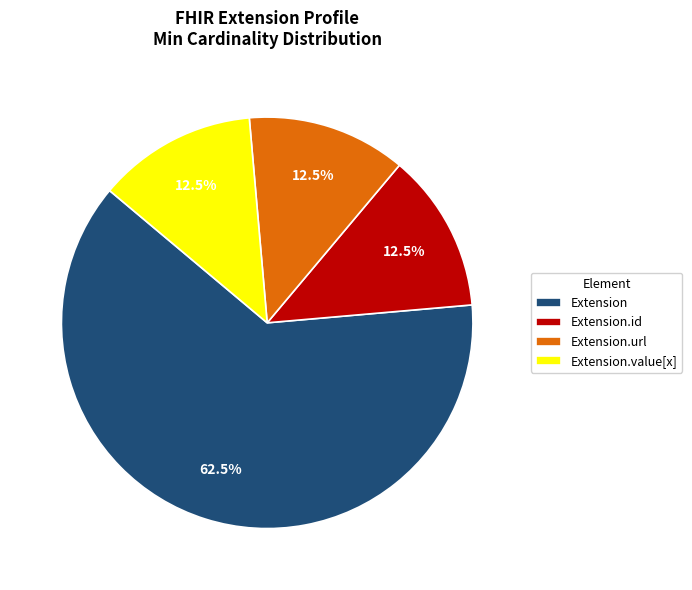

How many slices are in this pie chart?

4